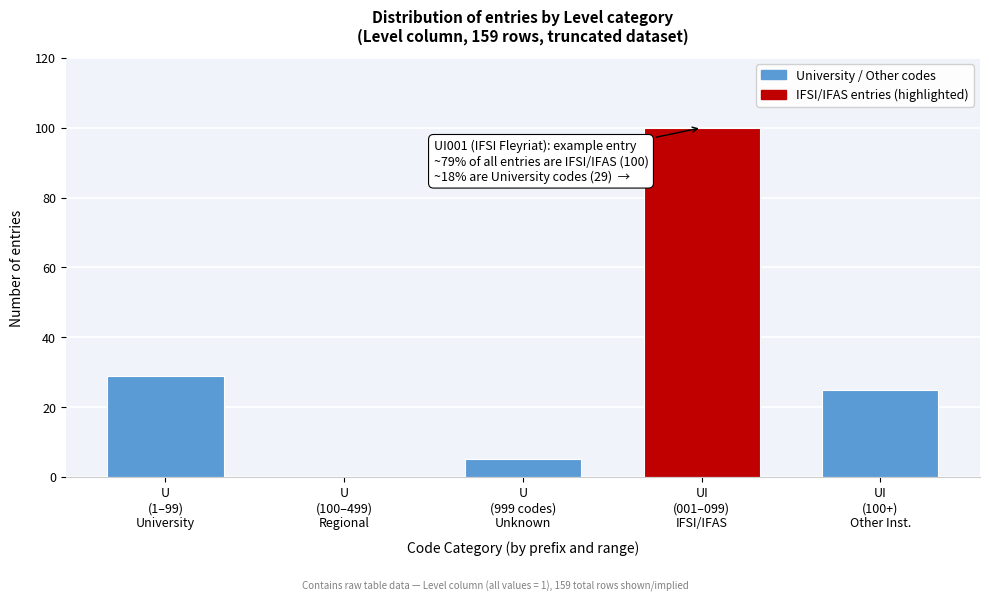

What is the sum of all values?

159